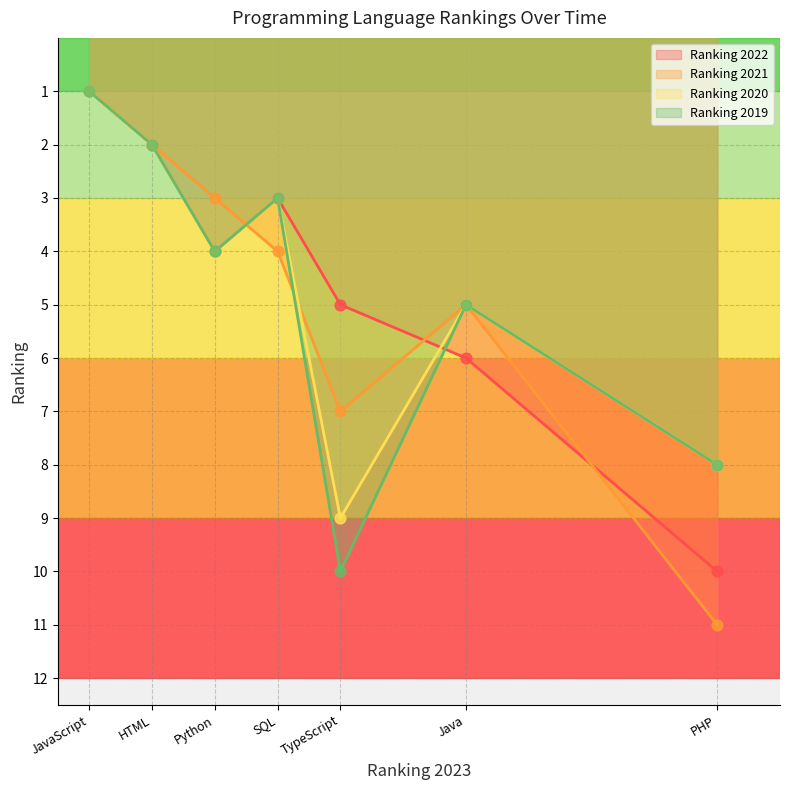

What is the total value across all series at Java?

21